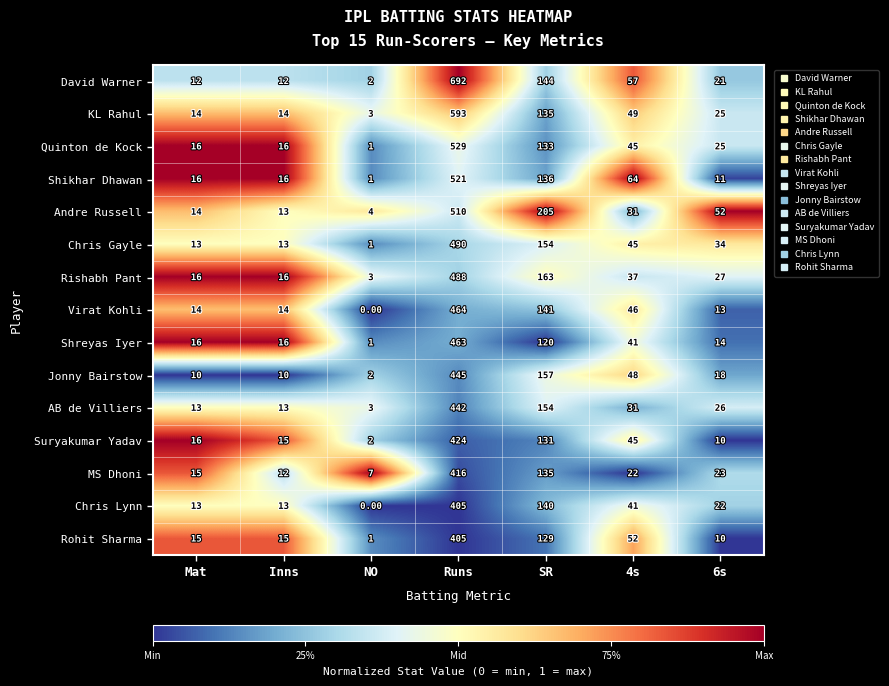

Where is AB de Villiers nearest to the value 222?

SR